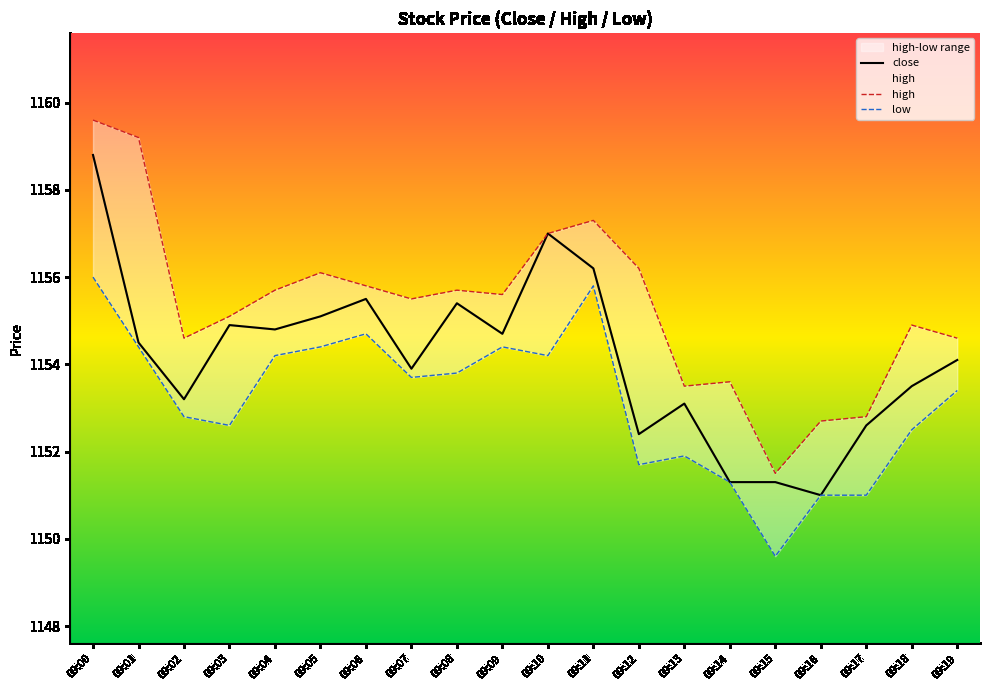

Which label corresponds to the smallest value in the chart?

09:15